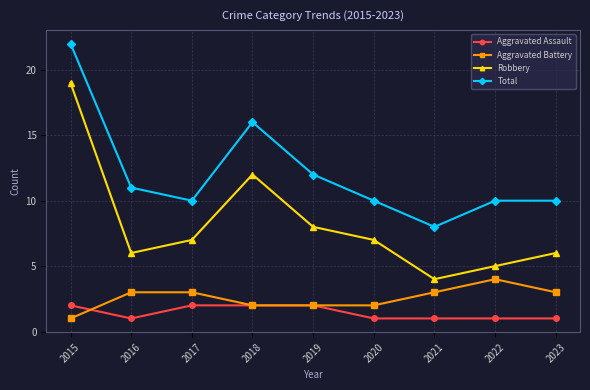

The value of Total at 2017 is 14. True or false?

False